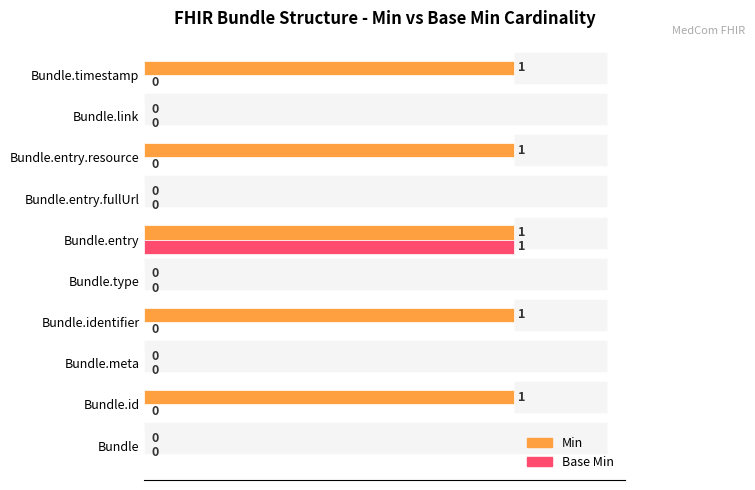

The value of Base Min at Bundle.entry.resource is -1. True or false?

False